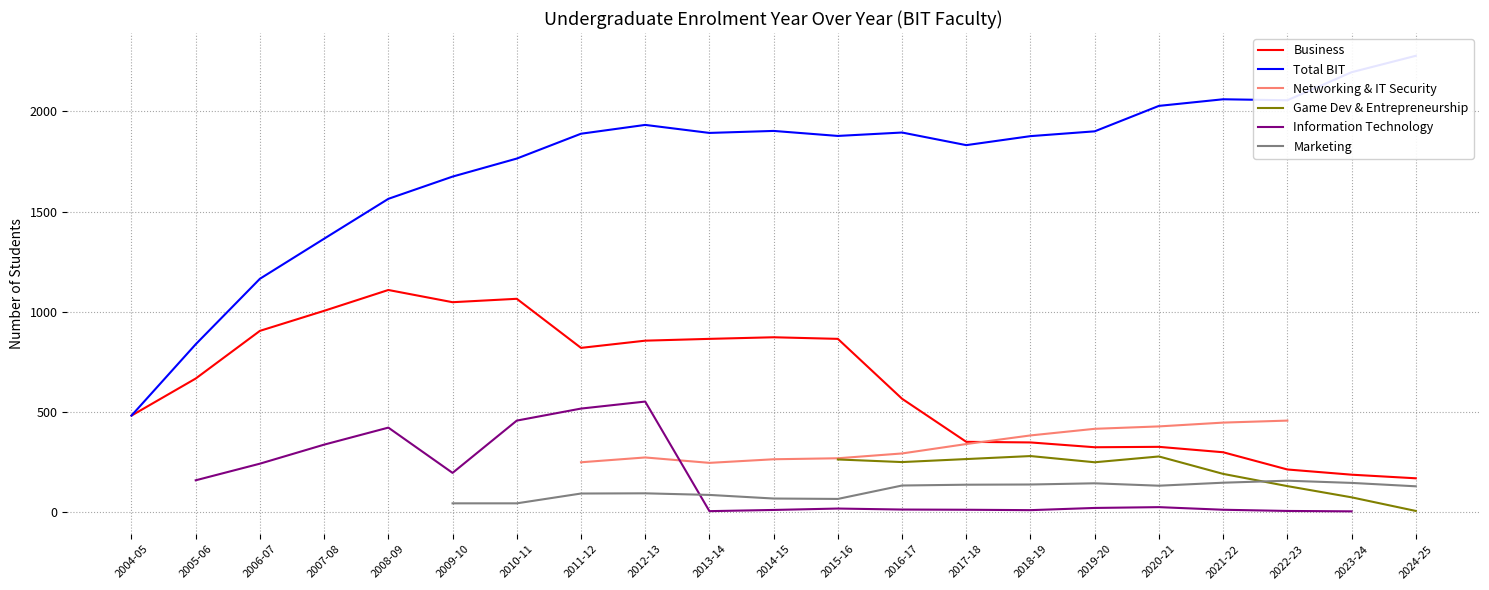

Which series has the largest total across all categories?

Total BIT